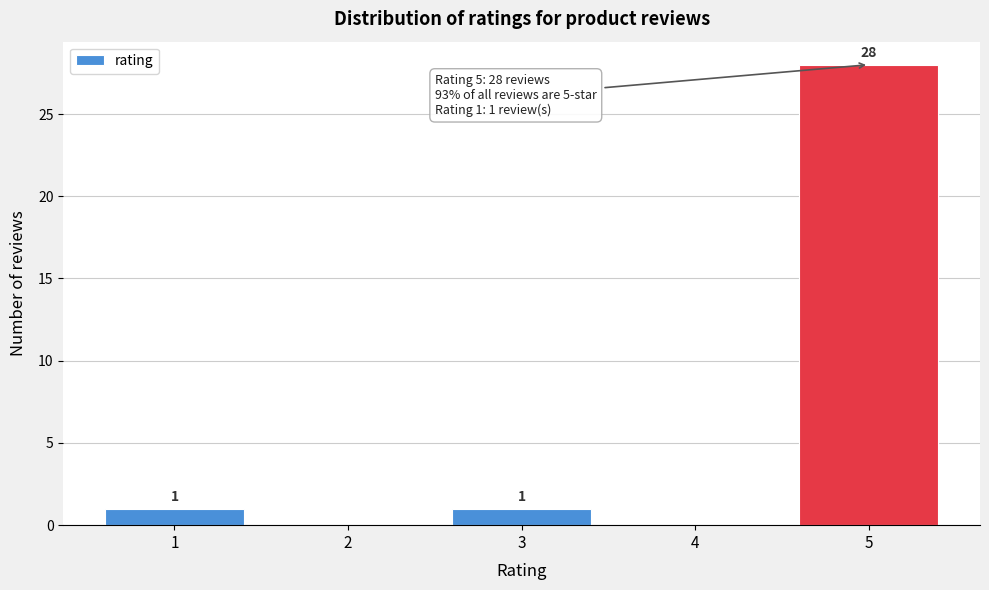

Over which range of the x-axis is the bar tallest?

4.5 to 5.5